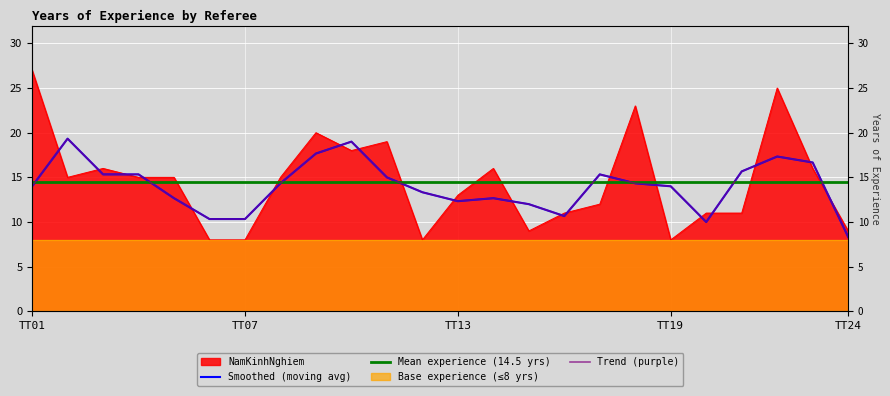

List the labels in order of value, smallest first.

TT06, TT07, TT12, TT19, TT15, TT24, TT16, TT20, TT21, TT17, TT13, TT02, TT04, TT05, TT08, TT03, TT14, TT23, TT10, TT11, TT09, TT18, TT22, TT01